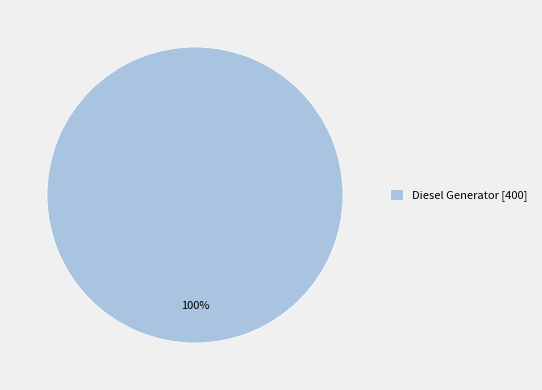

What is the majority slice?

Diesel Generator [400]